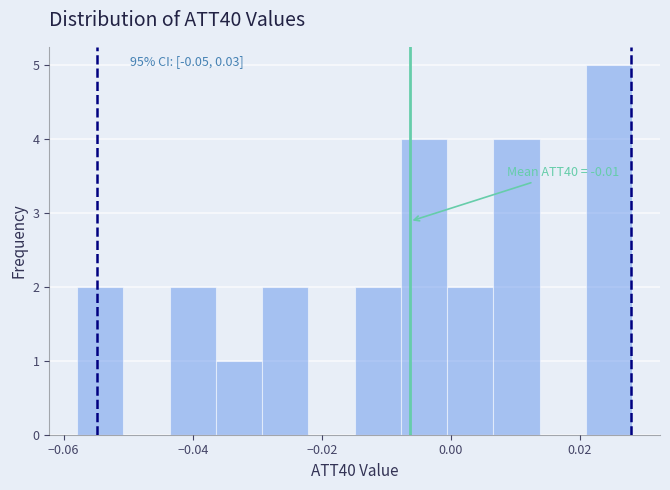

Read against the x-axis, roughly where is the centre of the tallest bar?

0.024